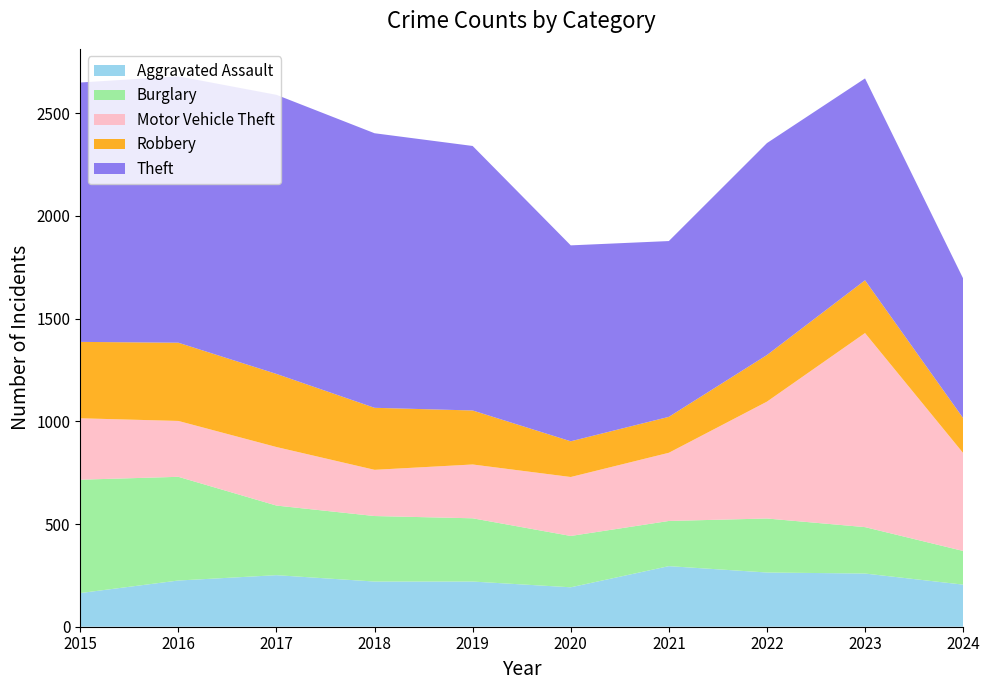

Reading right to left, transcribe all the data shown in this chart.

Aggravated Assault: 2024=205	2023=259	2022=264	2021=295	2020=192	2019=220	2018=220	2017=251	2016=225	2015=164
Burglary: 2024=164	2023=226	2022=263	2021=220	2020=250	2019=308	2018=319	2017=339	2016=505	2015=552
Motor Vehicle Theft: 2024=477	2023=945	2022=569	2021=332	2020=287	2019=262	2018=225	2017=285	2016=272	2015=299
Robbery: 2024=170	2023=257	2022=227	2021=175	2020=174	2019=263	2018=302	2017=356	2016=381	2015=372
Theft: 2024=680	2023=983	2022=1032	2021=856	2020=954	2019=1288	2018=1337	2017=1359	2016=1297	2015=1263